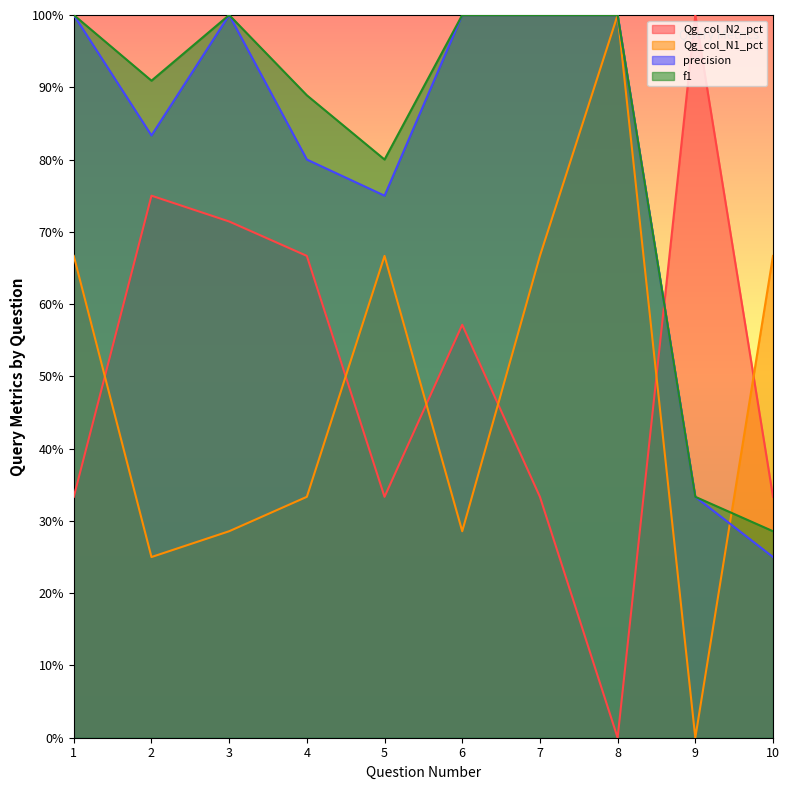

Which series has the largest total across all categories?

f1